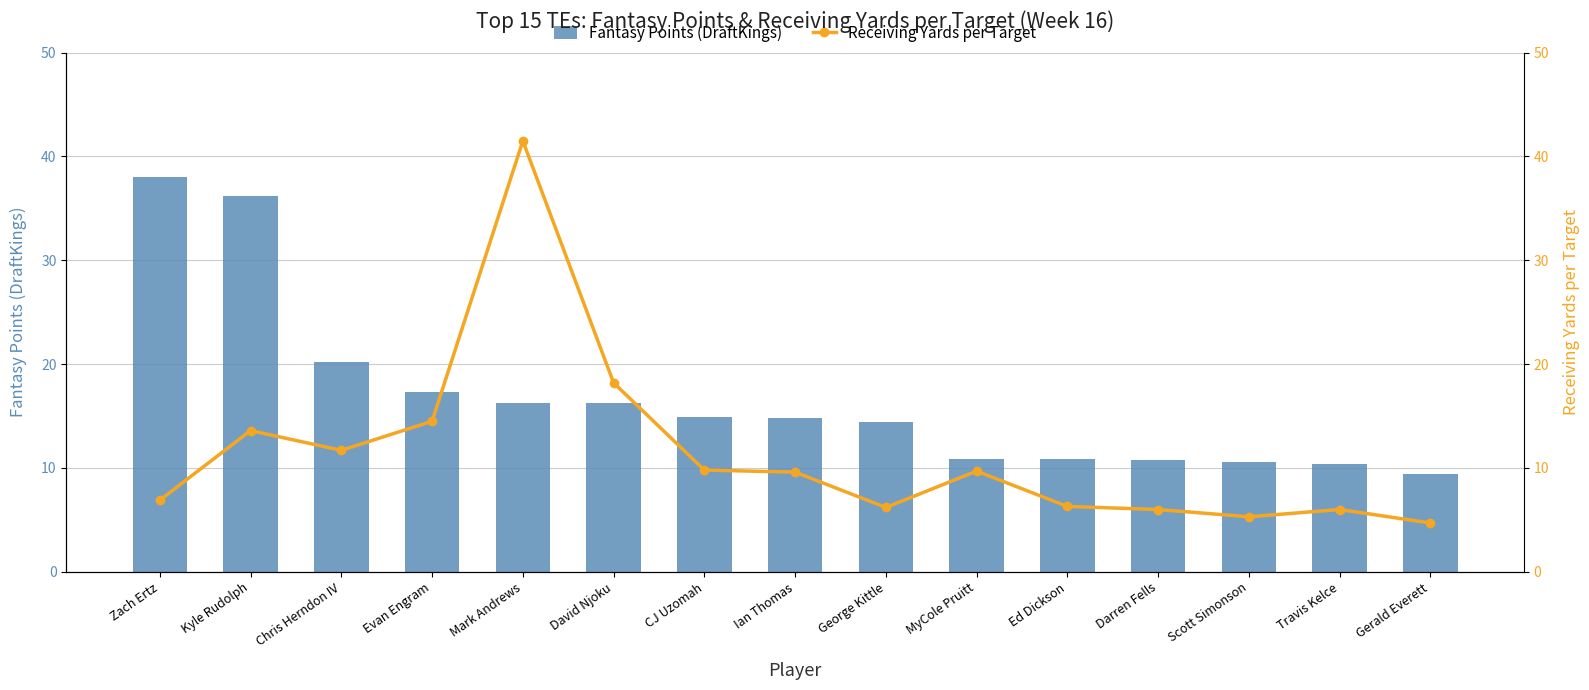

Is the value of Fantasy Points (DraftKings) at Evan Engram greater than the value of Receiving Yards per Target at David Njoku?

No